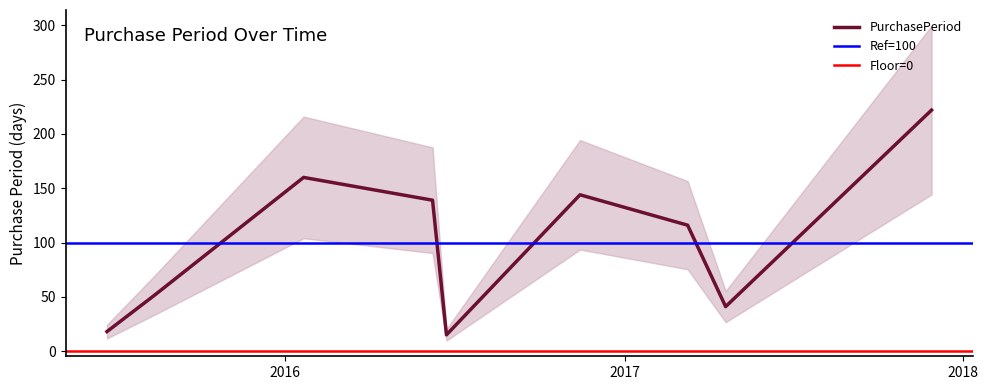

Reading left to right, extract all data points from this chart.

2015-06-23=18	2015-08-14=52	2016-01-21=160	2016-06-08=139	2016-06-23=15	2016-11-14=144	2017-03-10=116	2017-04-20=41	2017-11-28=222